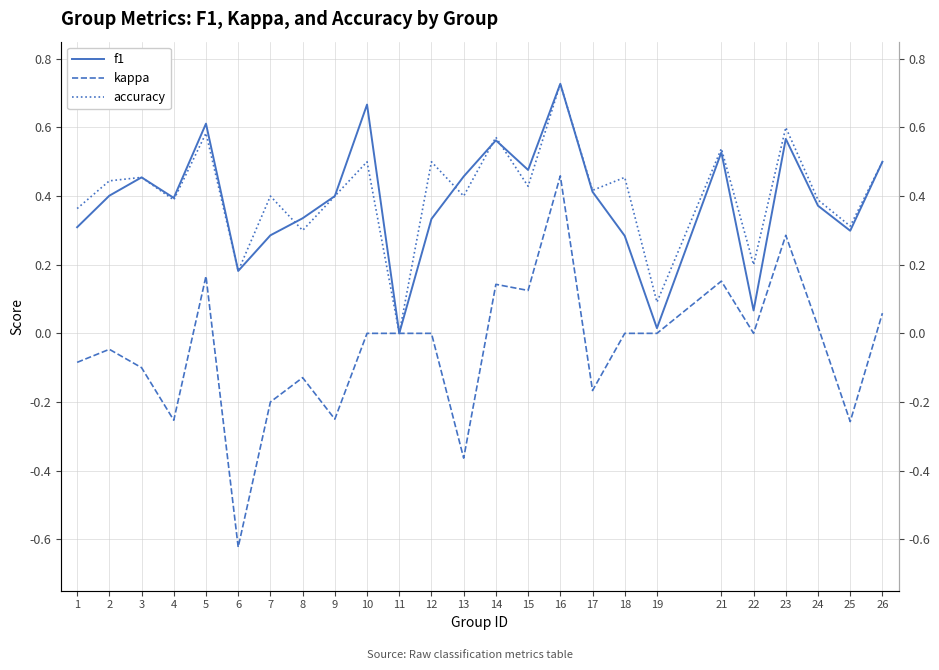

What are all the series names shown in the legend?

f1, kappa, accuracy